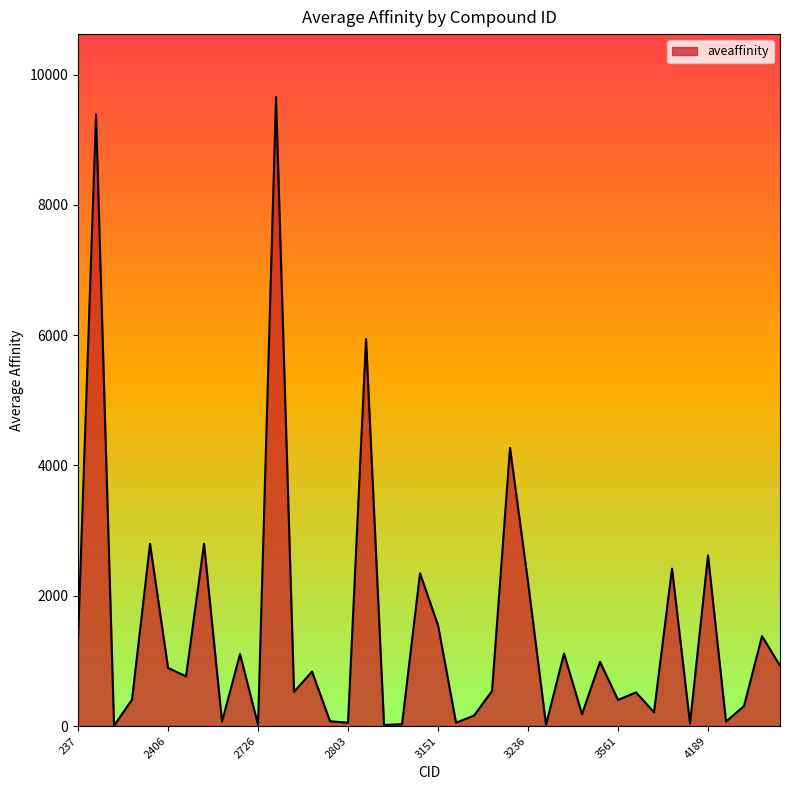

Count the number of data series in this chart.

1